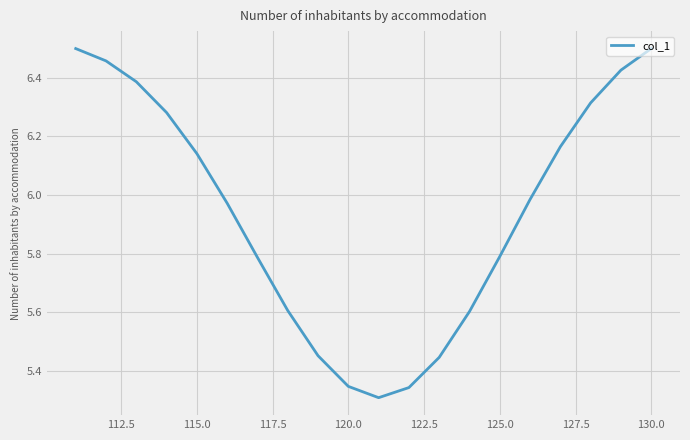

What is the change in value from 125.0 to 130.0?

+0.7